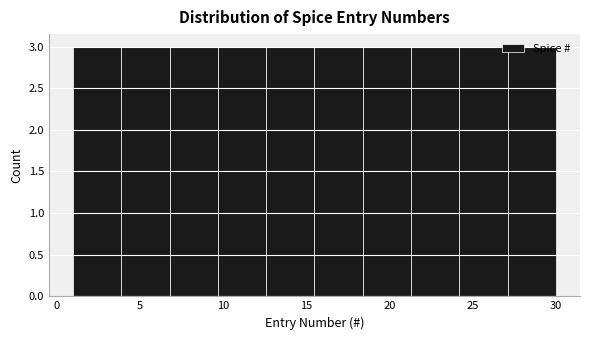

Reading left to right, list every bar in this chart as the range it spans on the x-axis followed by its height. Neither the bar edges nor the heights are printed on the chart, so give them approximately, as read against the axes.

1.0 to 3.9: 3
3.9 to 6.8: 3
6.8 to 9.7: 3
9.7 to 12.6: 3
12.6 to 15.5: 3
15.5 to 18.4: 3
18.4 to 21.3: 3
21.3 to 24.2: 3
24.2 to 27.1: 3
27.1 to 30.0: 3